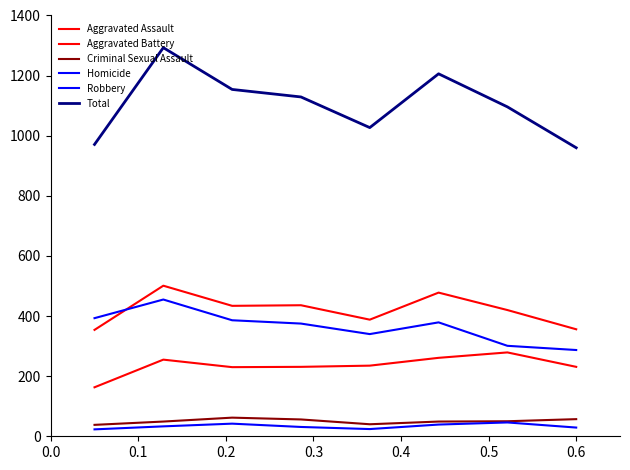

What is the highest value of the Aggravated Assault series?

279